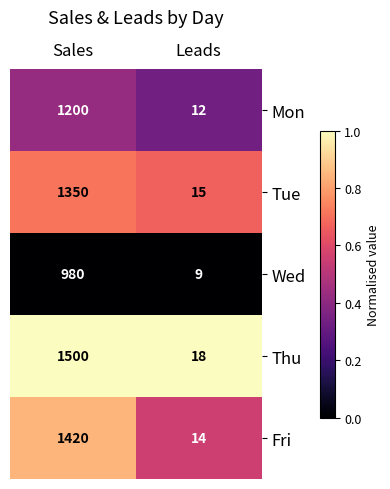

The Thu series shows 1500 at Sales. True or false?

True